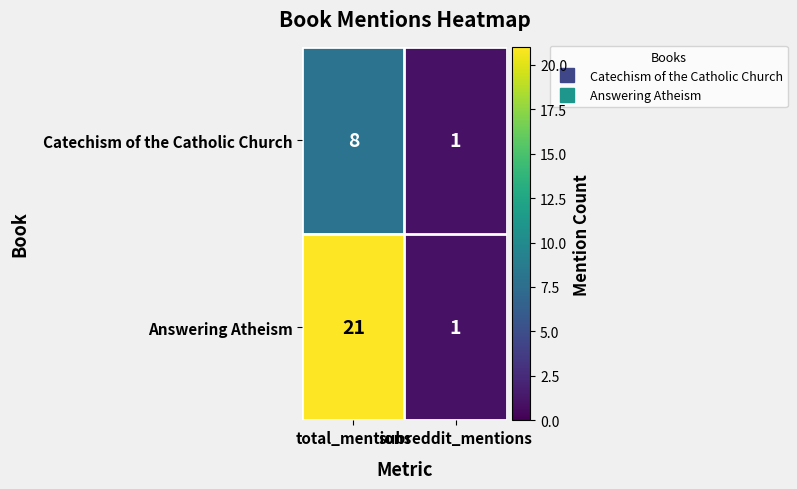

What is the greatest value displayed?

21